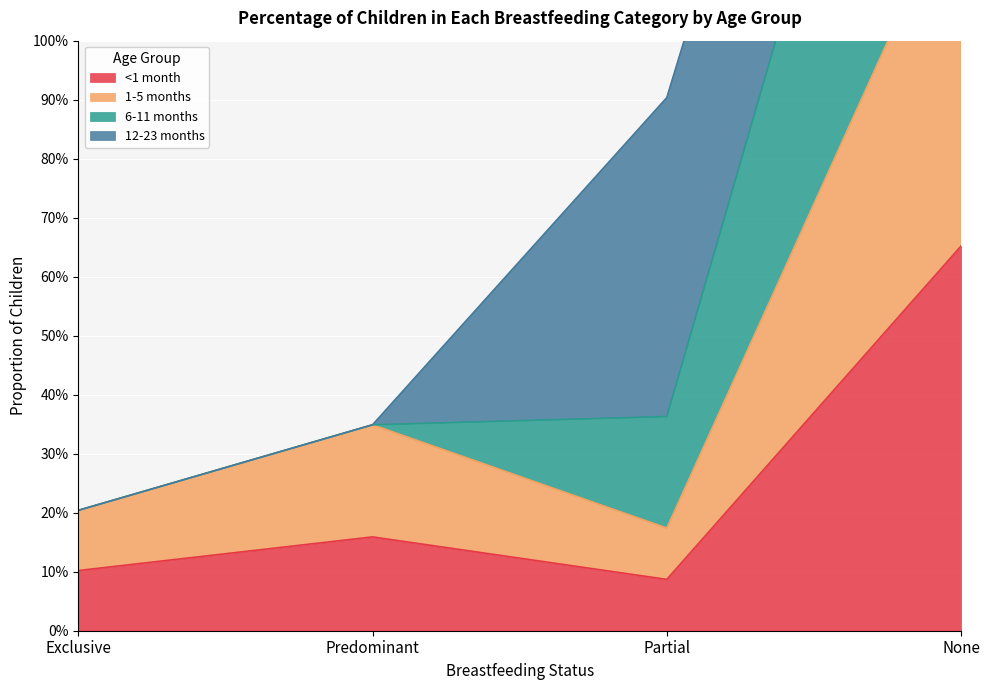

At which label is 6-11 months closest to 1?

Partial